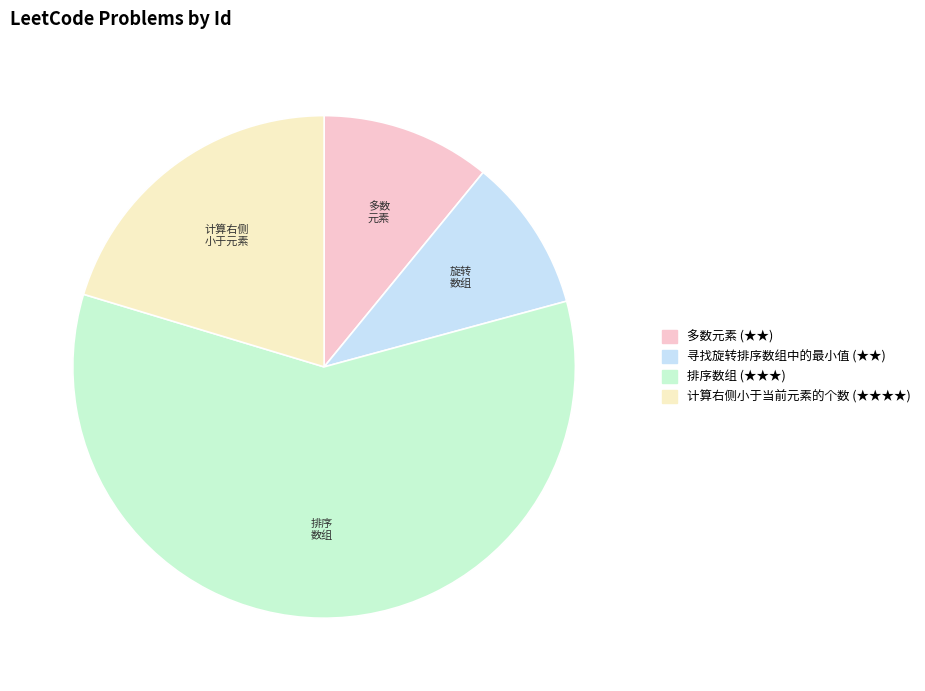

Rank the categories by value from lowest to highest.

寻找旋转排序数组中的最小值 (★★), 多数元素 (★★), 计算右侧小于当前元素的个数 (★★★★), 排序数组 (★★★)